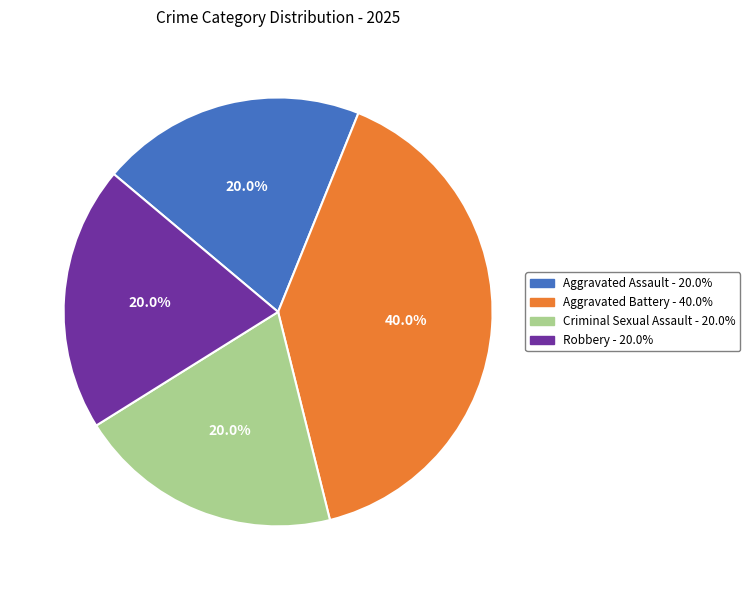

Which slice is the largest?

Aggravated Battery